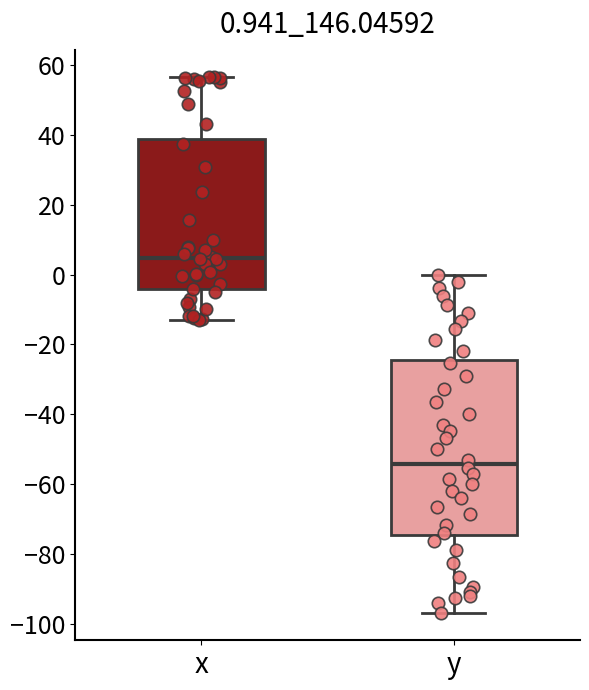

Which box has the lowest median line?

y